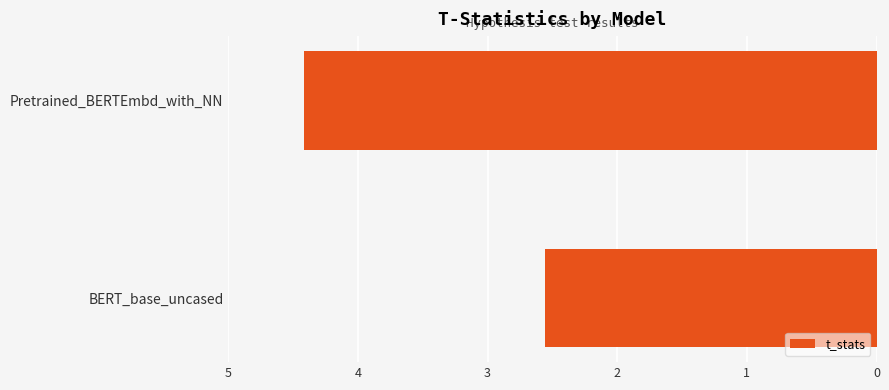

How many bars are there in total?

2